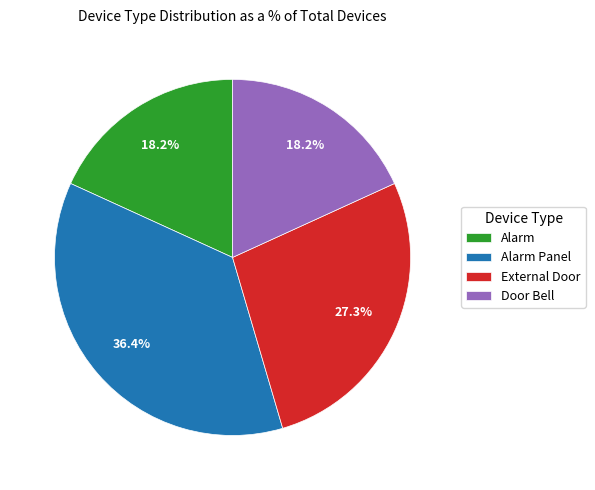

What percentage is the Alarm Panel slice, to the nearest percent?

36%